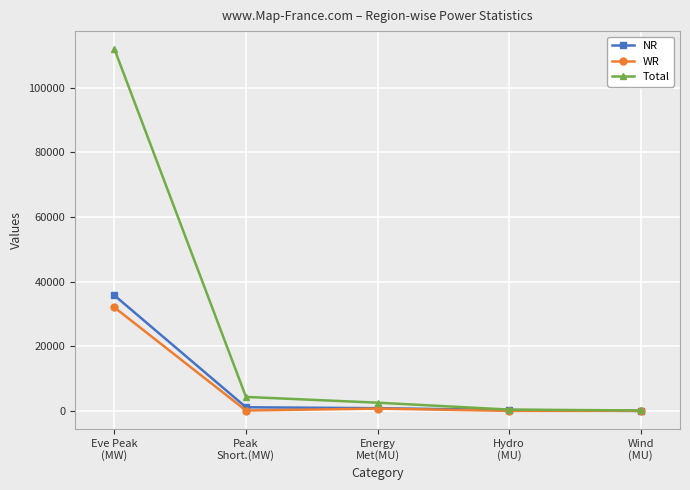

Rank the series by their maximum value, from lowest to highest.

WR, NR, Total